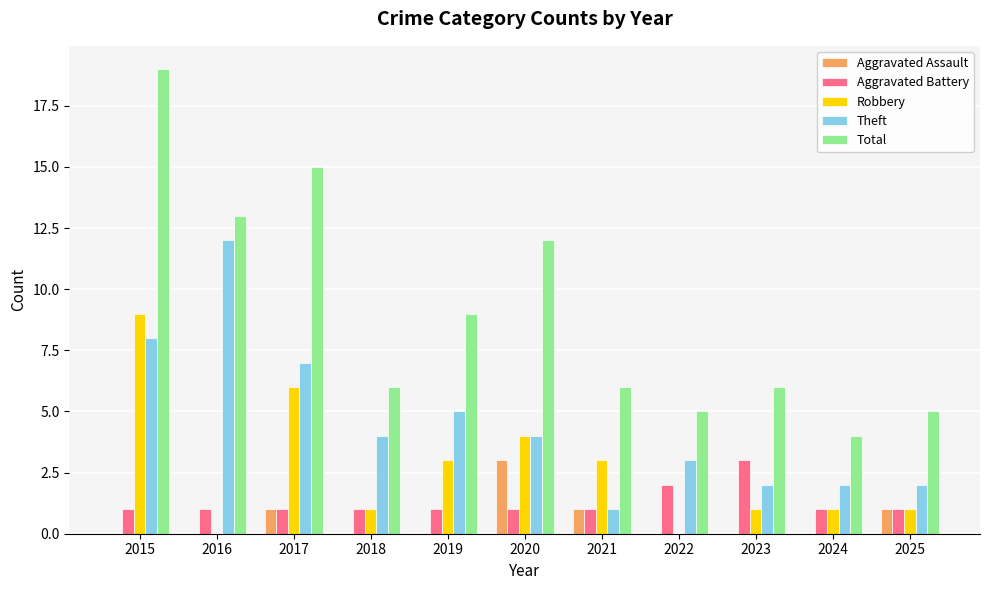

Is the value of Robbery at 2023 greater than the value of Theft at 2019?

No